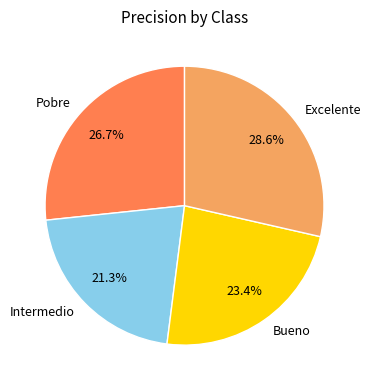

Which slice is the smallest?

Intermedio